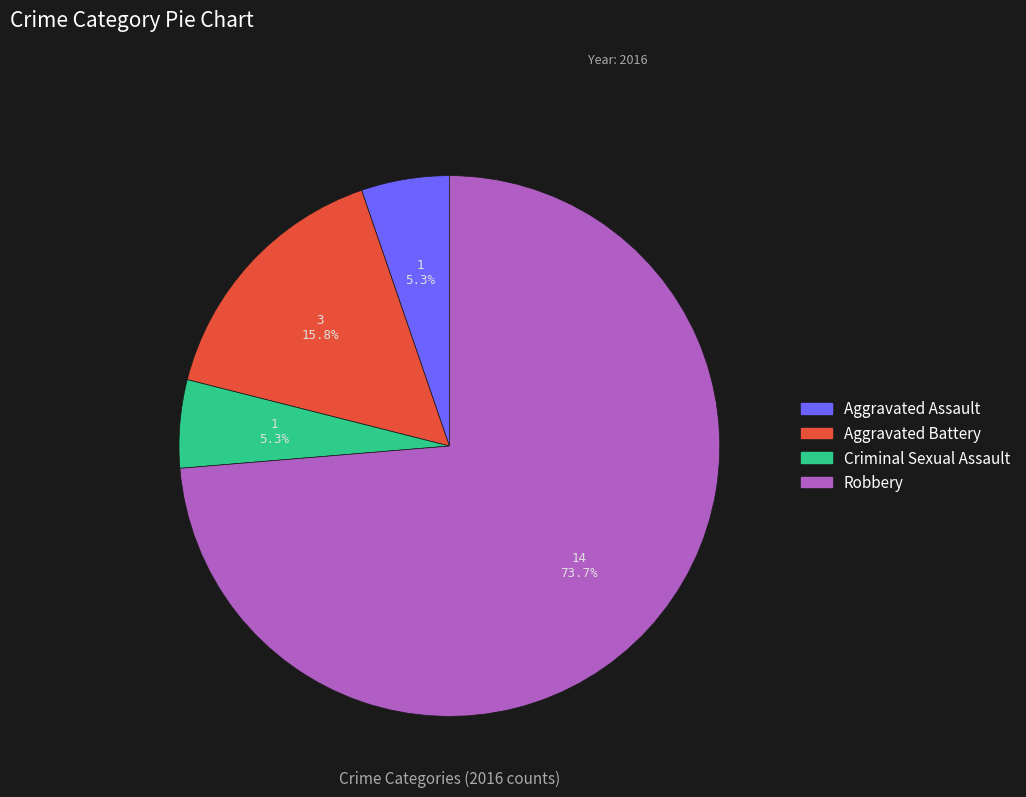

To the nearest percent, what portion does Aggravated Battery represent?

16%